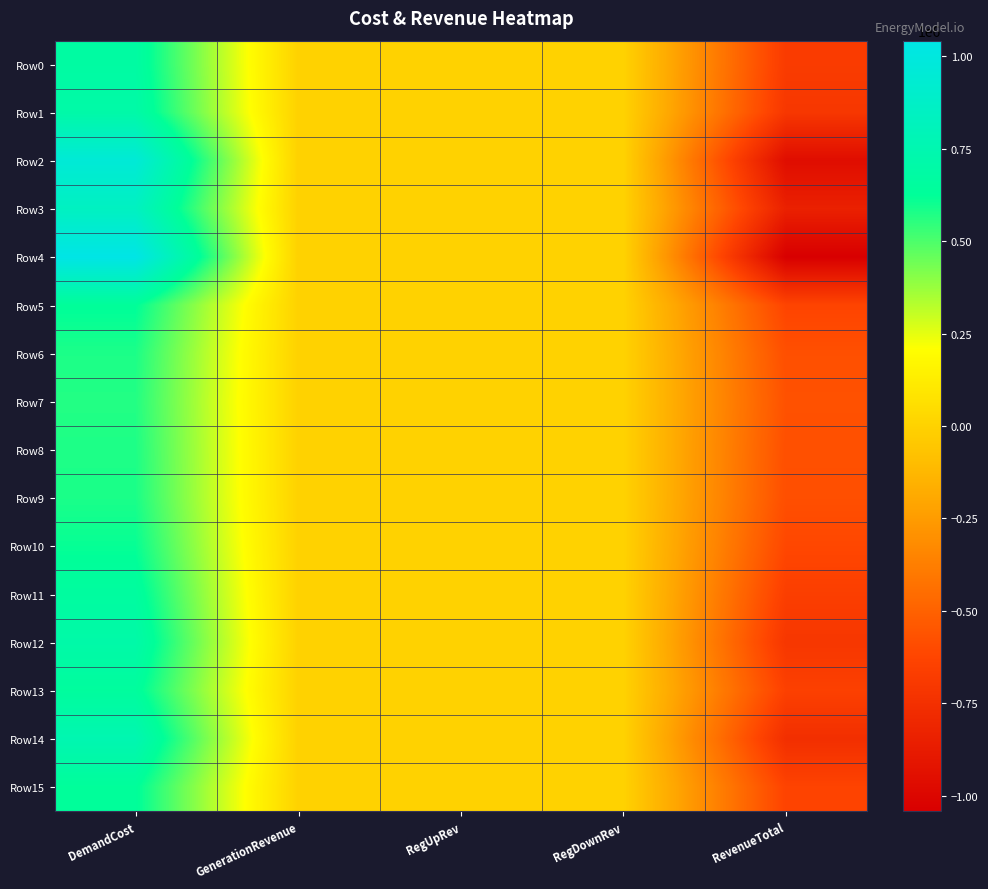

Reading right to left, list all the values displayed in this chart.

Row0: RevenueTotal=-678781.3	RegDownRev=0.0	RegUpRev=0.0	GenerationRevenue=0.0	DemandCost=678781.3
Row1: RevenueTotal=-704627.3	RegDownRev=0.0	RegUpRev=0.0	GenerationRevenue=0.0	DemandCost=704627.3
Row2: RevenueTotal=-958554.7	RegDownRev=0.0	RegUpRev=0.0	GenerationRevenue=0.0	DemandCost=958554.7
Row3: RevenueTotal=-841247.9	RegDownRev=0.0	RegUpRev=0.0	GenerationRevenue=0.0	DemandCost=841247.9
Row4: RevenueTotal=-1042019.4	RegDownRev=0.0	RegUpRev=0.0	GenerationRevenue=0.0	DemandCost=1042019.4
Row5: RevenueTotal=-628252.0	RegDownRev=0.0	RegUpRev=0.0	GenerationRevenue=0.0	DemandCost=628252.0
Row6: RevenueTotal=-578676.8	RegDownRev=0.0	RegUpRev=0.0	GenerationRevenue=0.0	DemandCost=578676.8
Row7: RevenueTotal=-567772.6	RegDownRev=0.0	RegUpRev=0.0	GenerationRevenue=0.0	DemandCost=567772.6
Row8: RevenueTotal=-576080.0	RegDownRev=0.0	RegUpRev=0.0	GenerationRevenue=0.0	DemandCost=576080.0
Row9: RevenueTotal=-581182.5	RegDownRev=0.0	RegUpRev=0.0	GenerationRevenue=0.0	DemandCost=581182.5
Row10: RevenueTotal=-613921.2	RegDownRev=0.0	RegUpRev=0.0	GenerationRevenue=0.0	DemandCost=613921.2
Row11: RevenueTotal=-661568.7	RegDownRev=0.0	RegUpRev=0.0	GenerationRevenue=0.0	DemandCost=661568.7
Row12: RevenueTotal=-707807.4	RegDownRev=0.0	RegUpRev=0.0	GenerationRevenue=0.0	DemandCost=707807.4
Row13: RevenueTotal=-649518.7	RegDownRev=0.0	RegUpRev=0.0	GenerationRevenue=0.0	DemandCost=649518.7
Row14: RevenueTotal=-755697.3	RegDownRev=0.0	RegUpRev=0.0	GenerationRevenue=0.0	DemandCost=755697.3
Row15: RevenueTotal=-633812.8	RegDownRev=0.0	RegUpRev=0.0	GenerationRevenue=0.0	DemandCost=633812.8